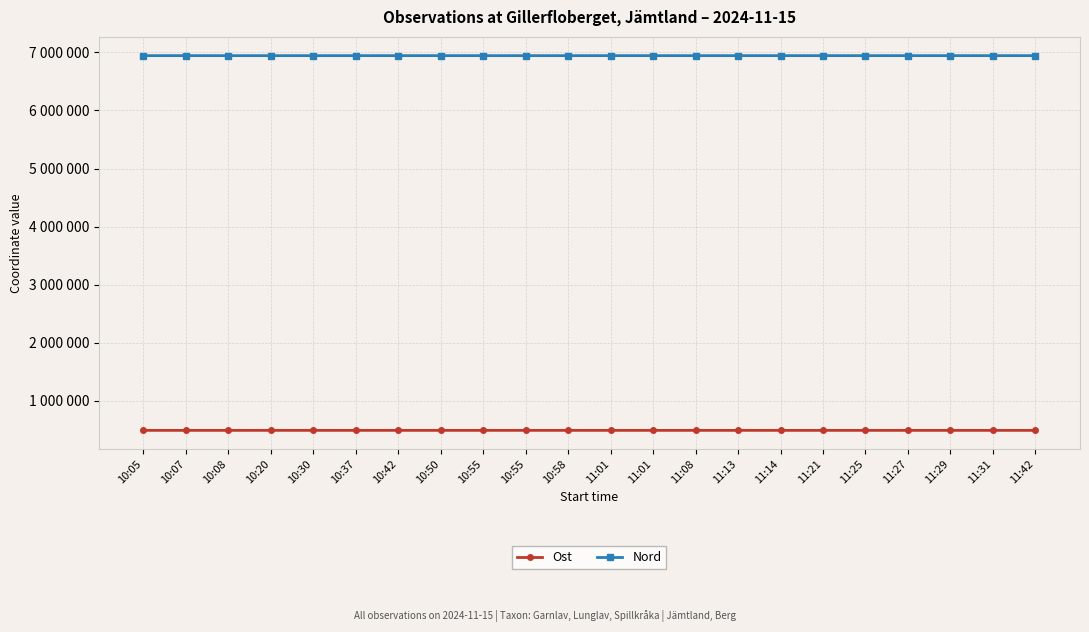

True or false: Nord has more than 1 interior local peaks.

True